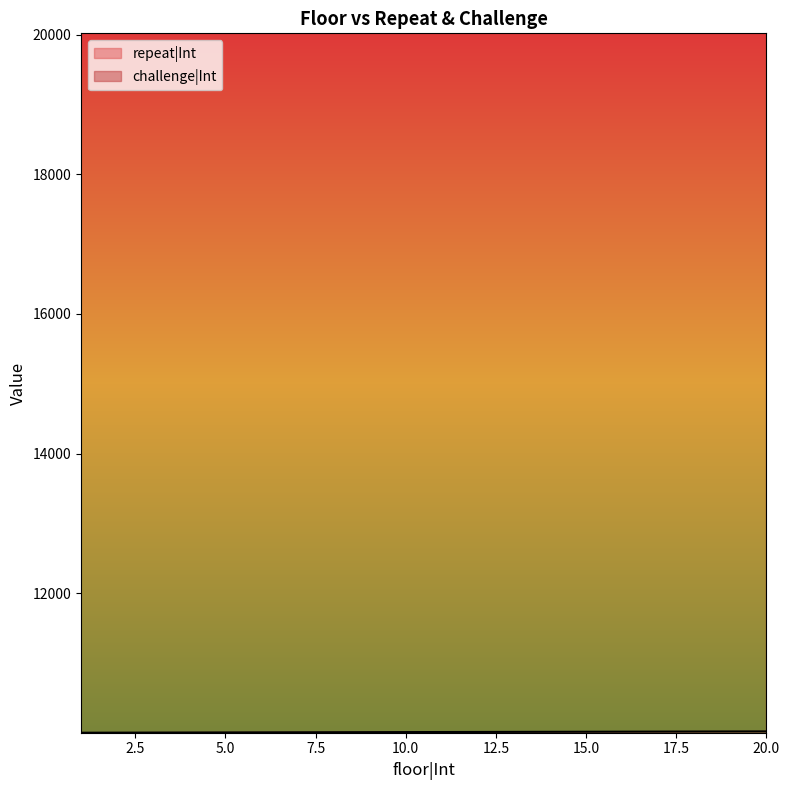

True or false: challenge|Int and repeat|Int cross at least once.

False